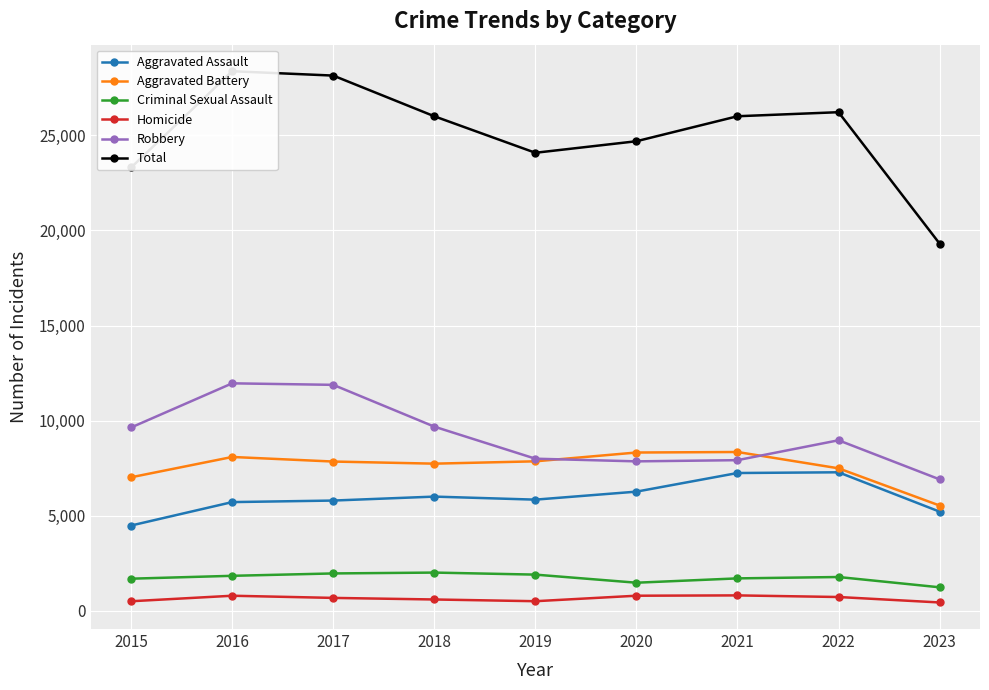

True or false: Criminal Sexual Assault and Robbery cross at least once.

False